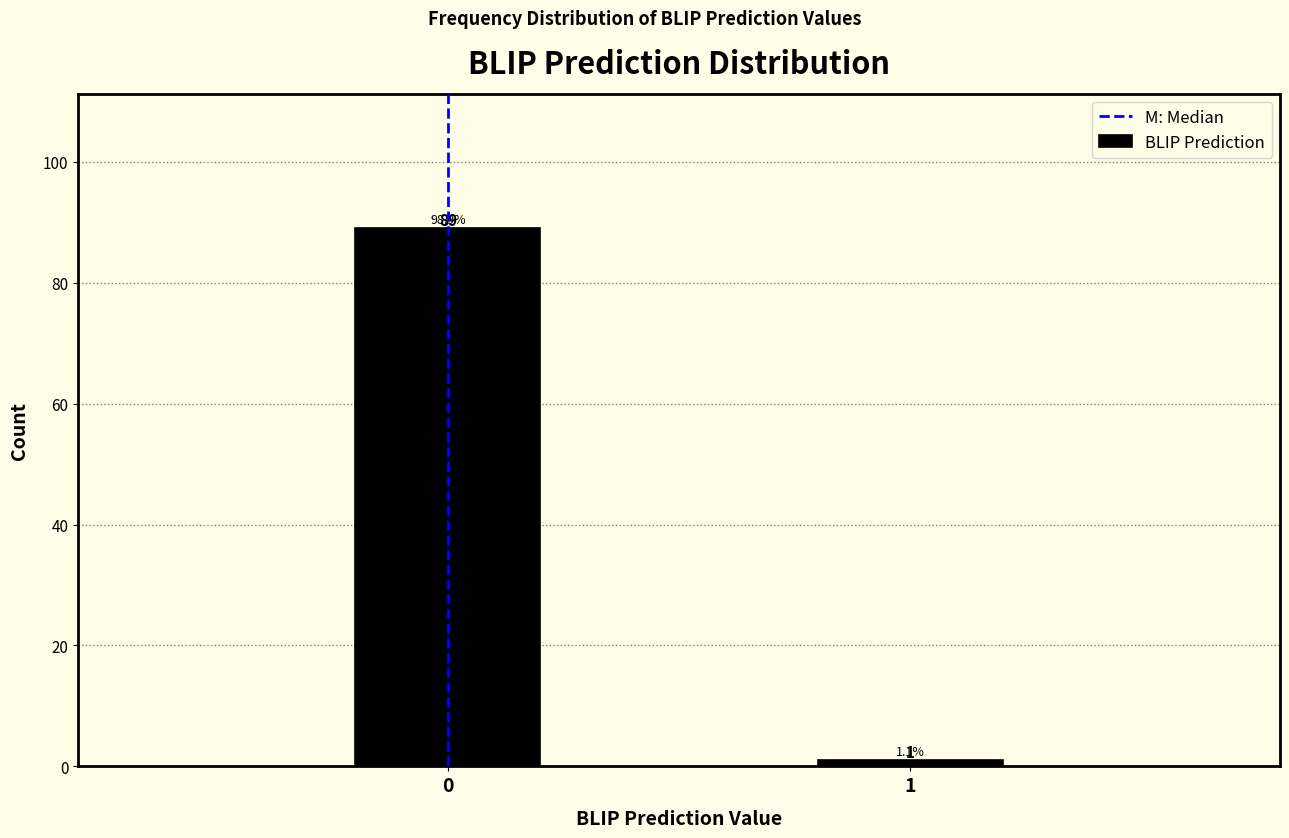

Reading right to left, extract all data points from this chart.

1=1	0=89